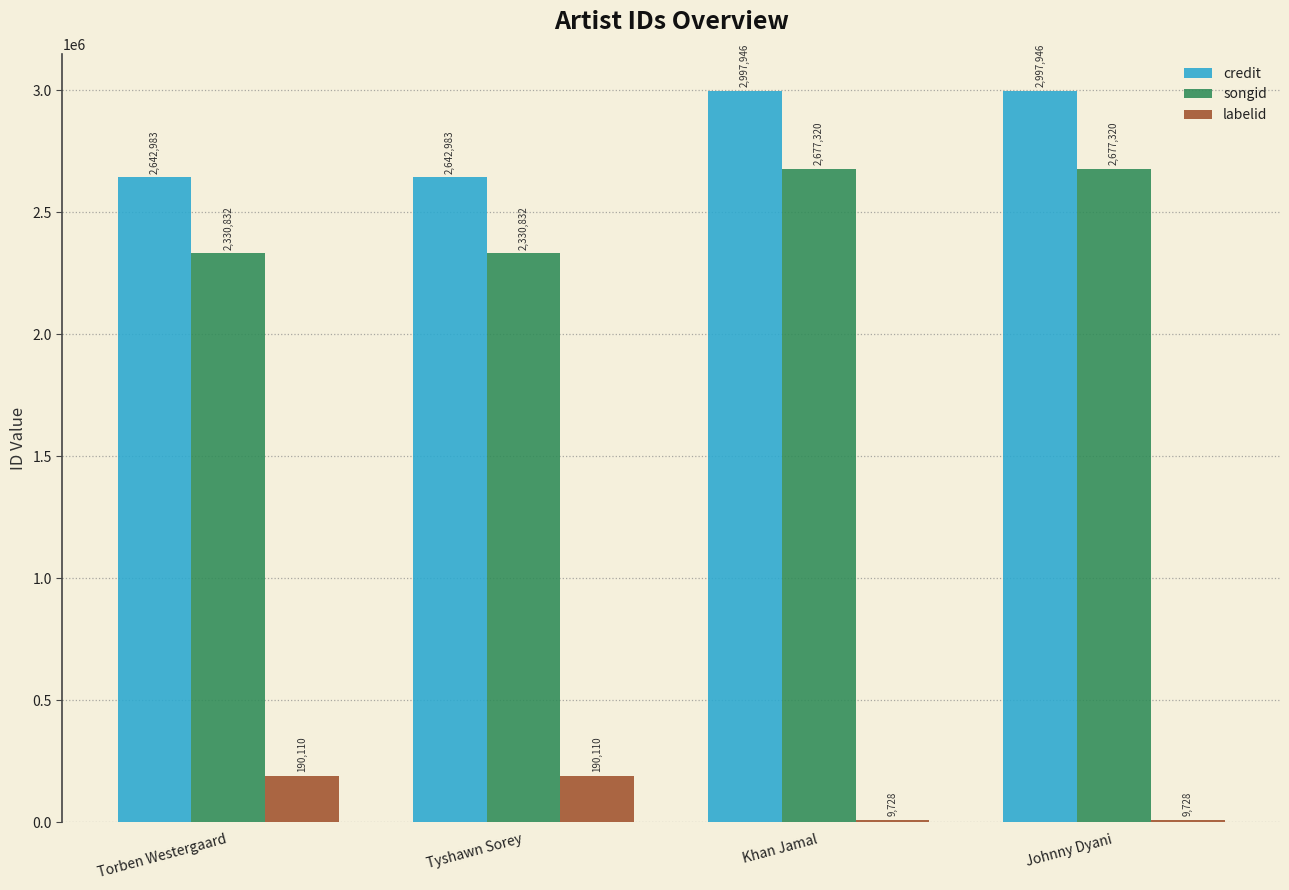

How many data points in songid are less than 2677320?

2